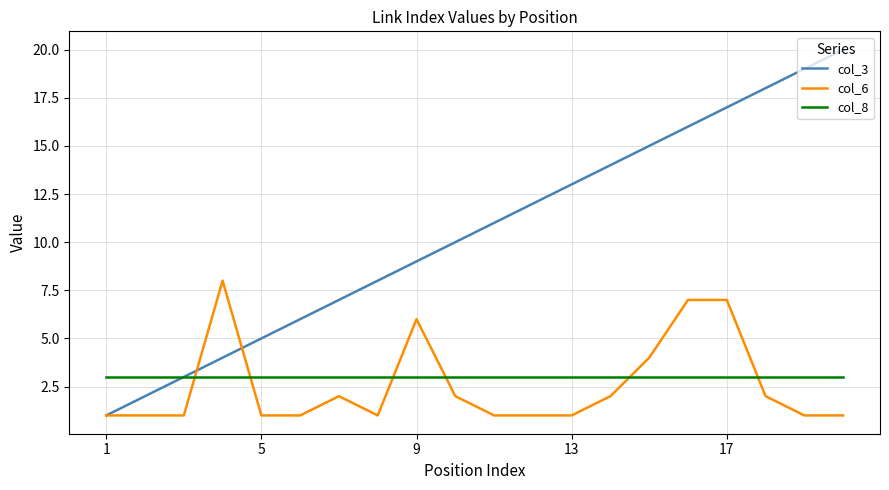

Rank the series by their maximum value, from lowest to highest.

col_8, col_6, col_3